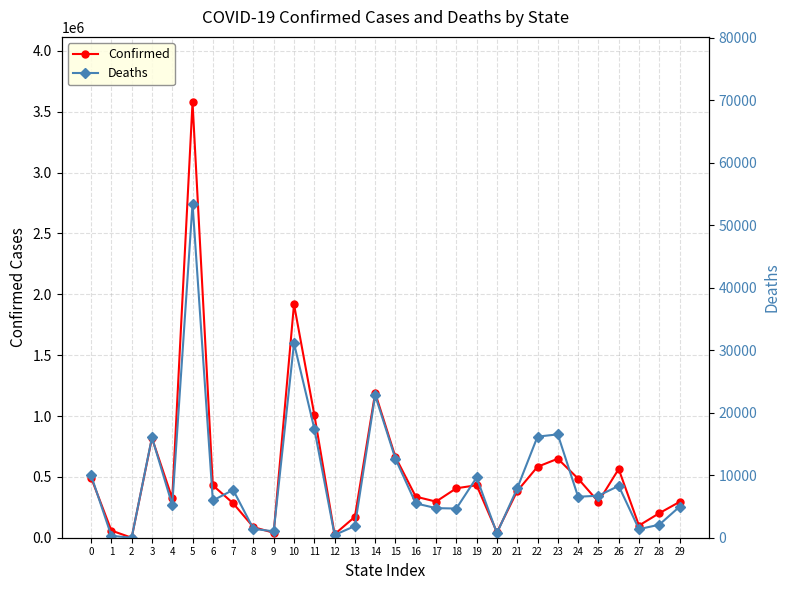

How many lines are shown in the chart?

2